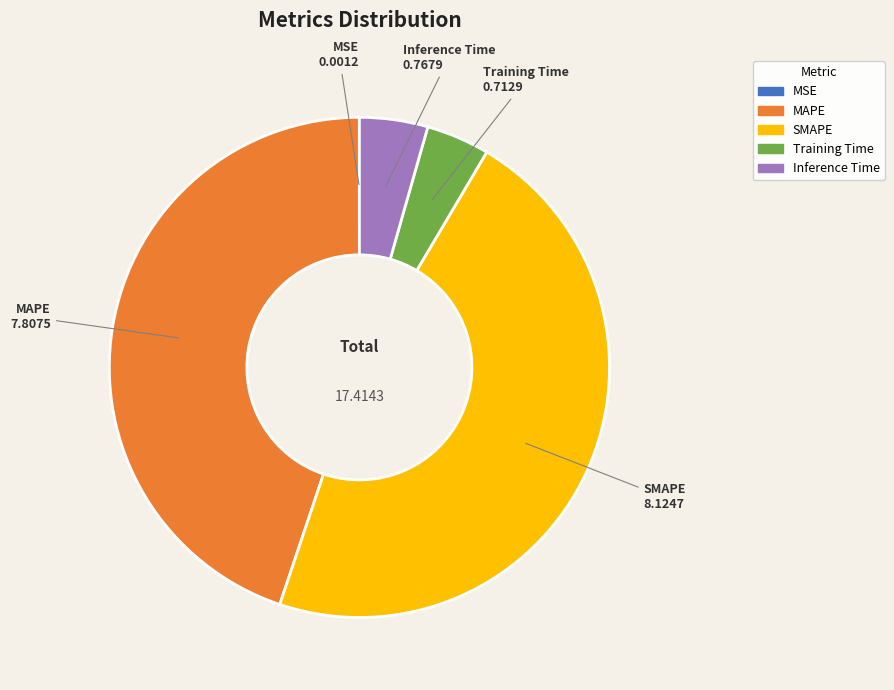

Combined, do Inference Time and MAPE account for over 50%?

No